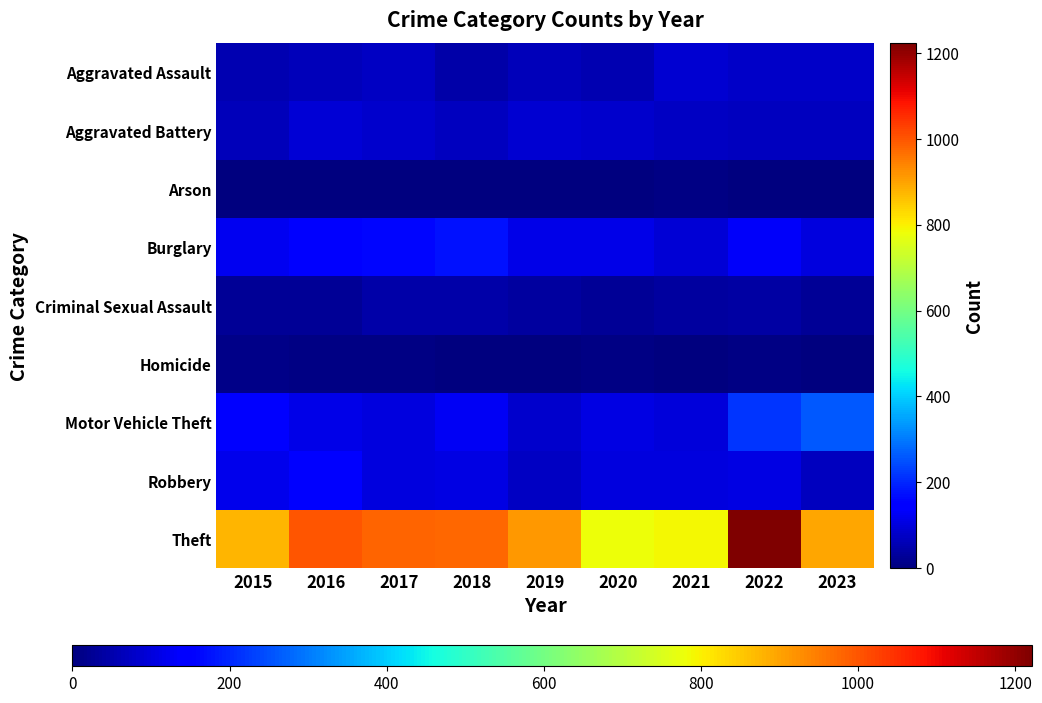

What is the total value across all series at 2019?

1374